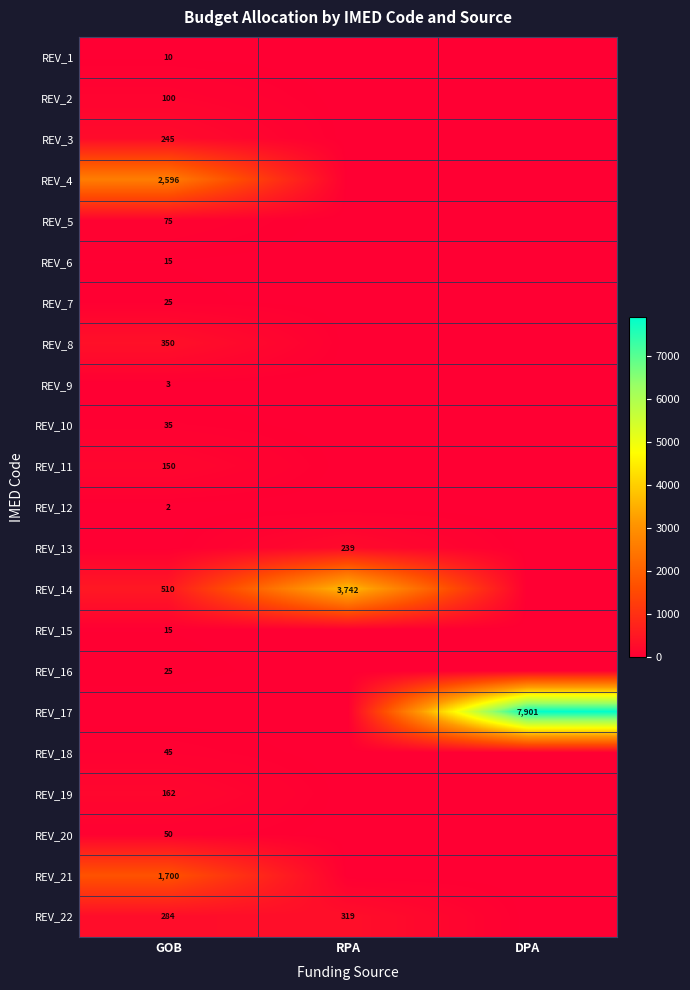

Count the number of categories in the chart.

3